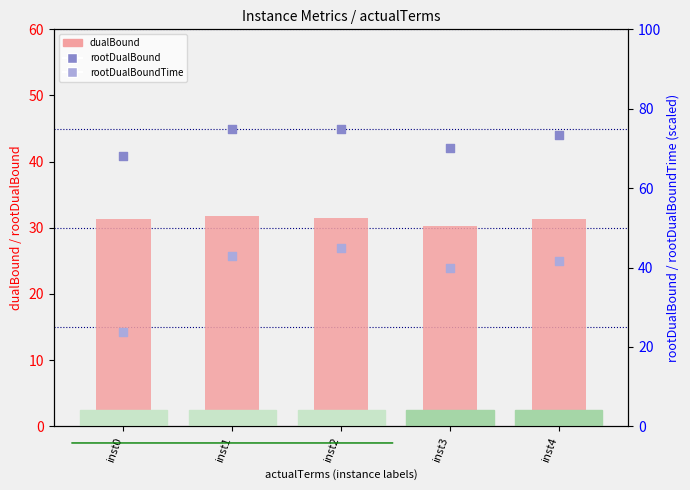

Which series has the largest total across all categories?

rootDualBound